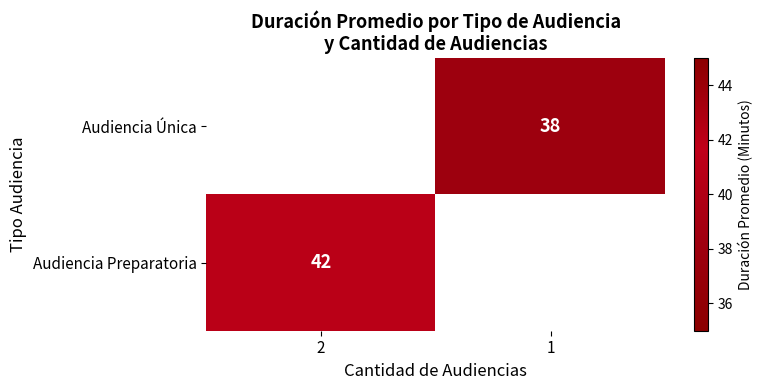

Which category has the lowest value across all series?

1